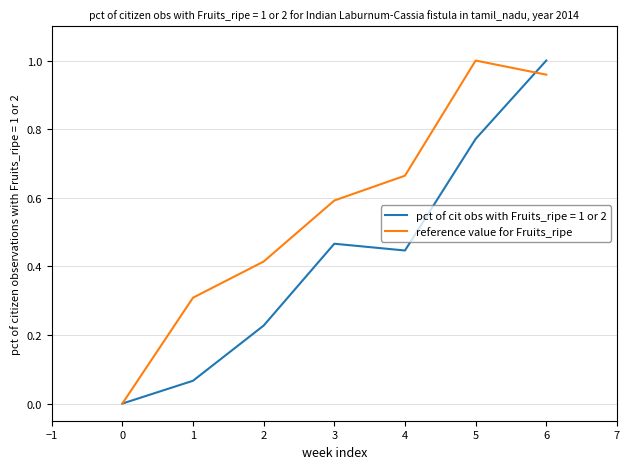

The value of pct of cit obs with Fruits_ripe = 1 or 2 at 6 is 1.4. True or false?

False